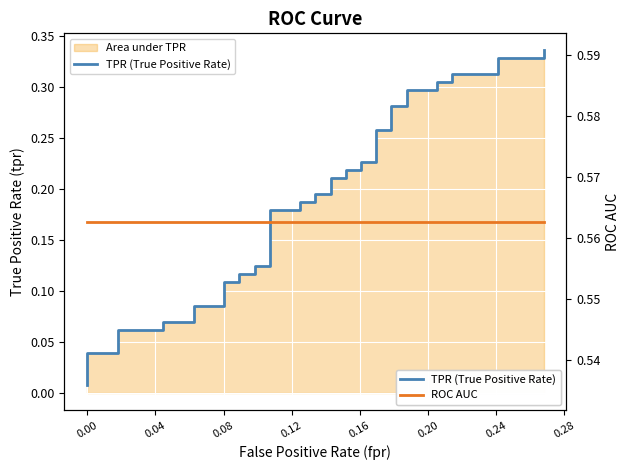

True or false: ROC AUC and TPR (True Positive Rate) cross at least once.

False